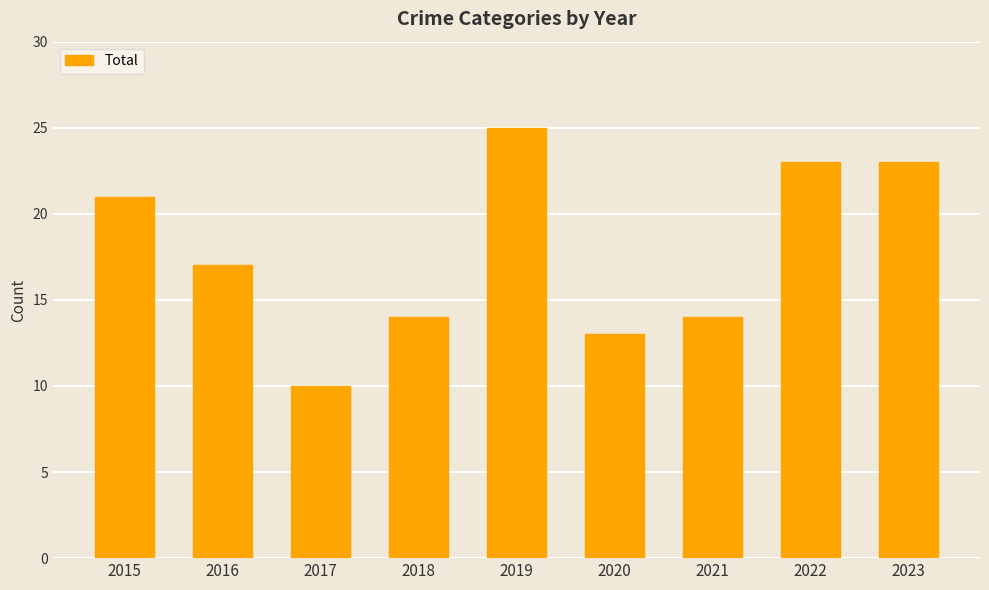

What is the difference between the maximum and minimum values?

15